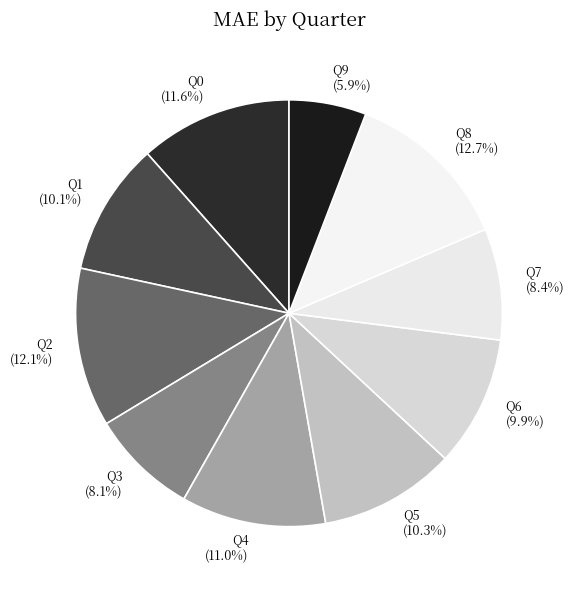

Which category has the biggest portion of the pie?

Q8